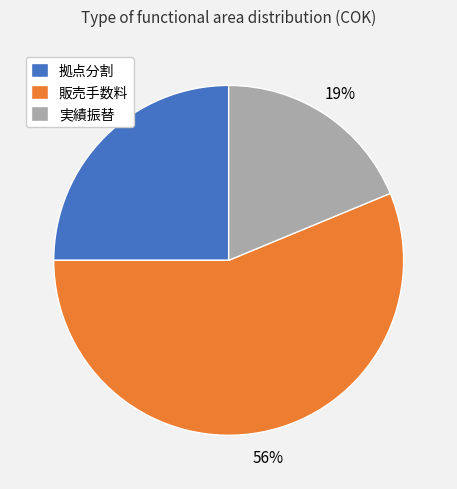

Which slice is the smallest?

実績振替